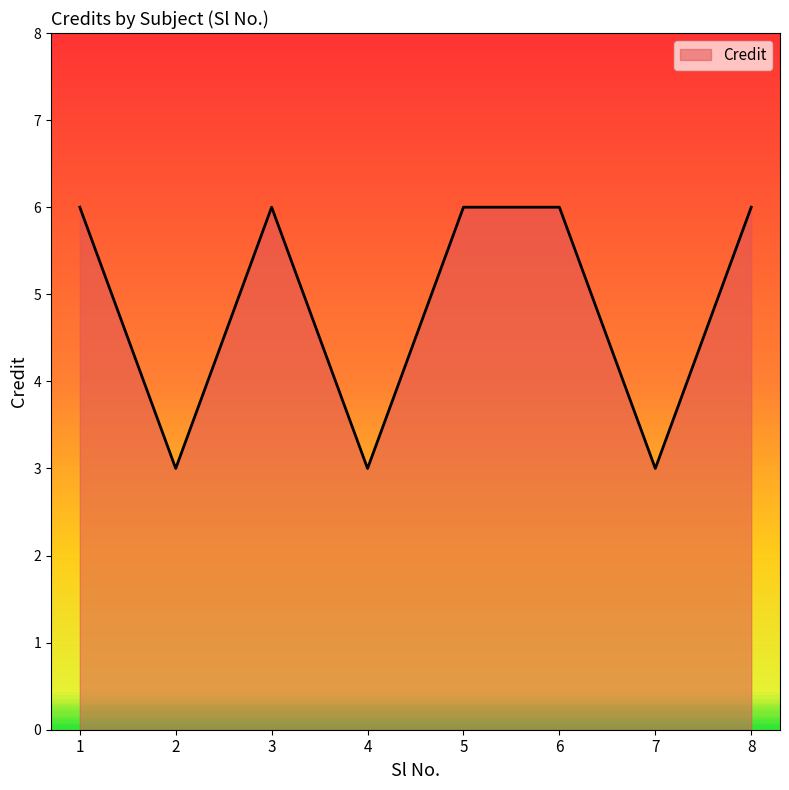

Where is the first local minimum?

2